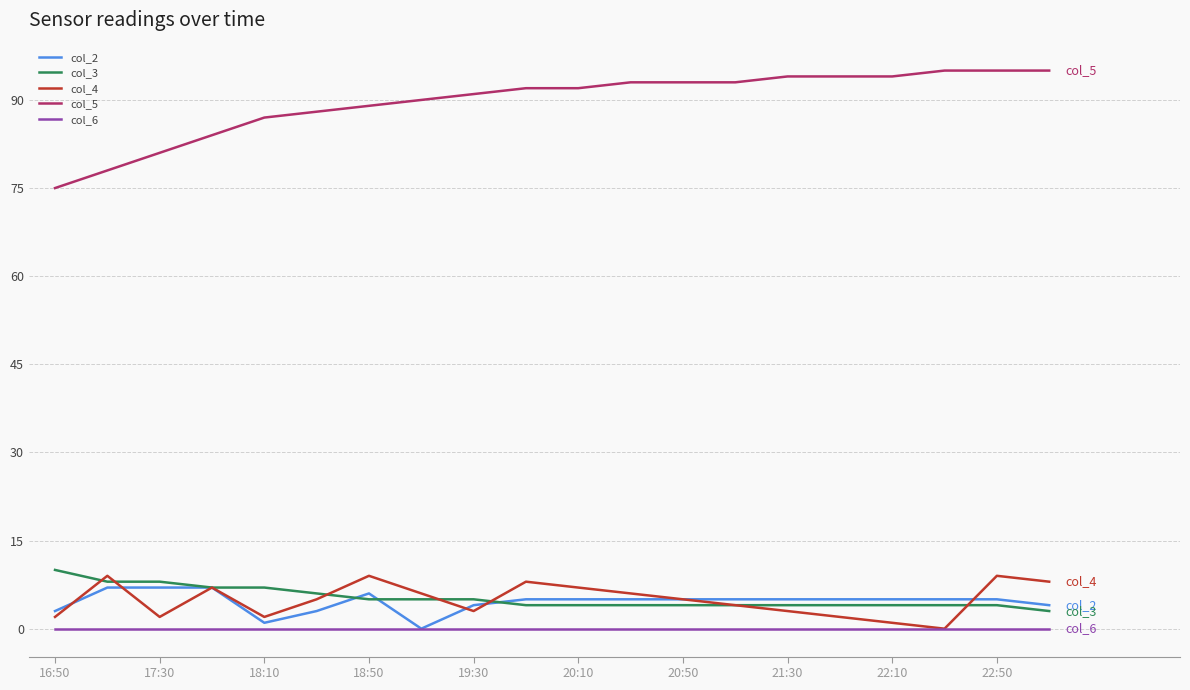

Which series has the largest total across all categories?

col_5